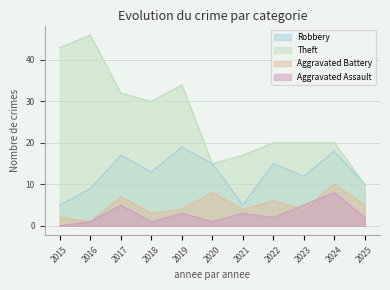

Reading left to right, extract all data points from this chart.

Robbery: 5	9	17	13	19	15	5	15	12	18	10
Theft: 43	46	32	30	34	15	17	20	20	20	10
Aggravated Battery: 2	1	7	3	4	8	4	6	4	10	5
Aggravated Assault: 0	1	5	1	3	1	3	2	5	8	2